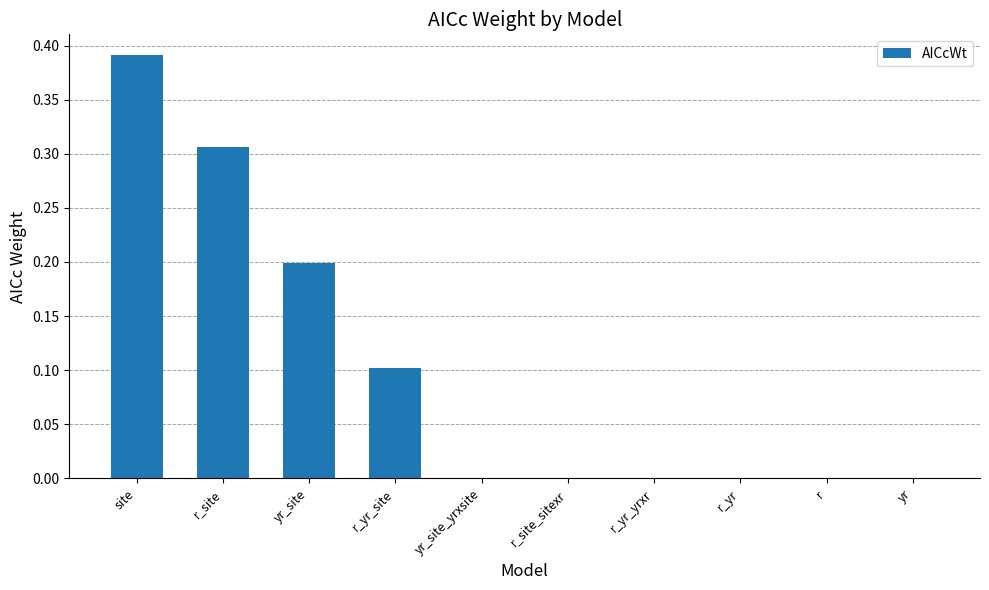

True or false: the data shows 0.2 at site.

False